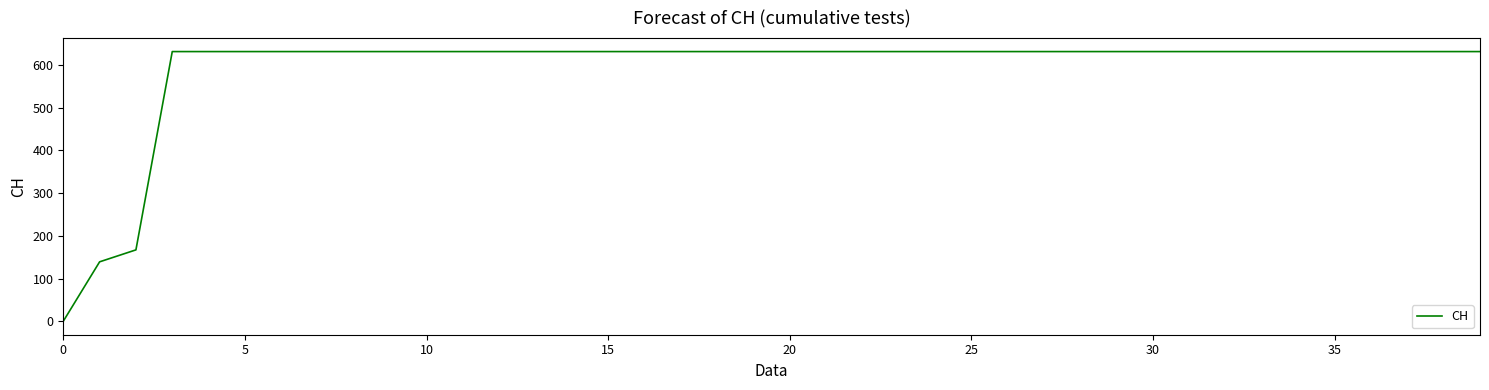

What is the greatest value displayed?

631